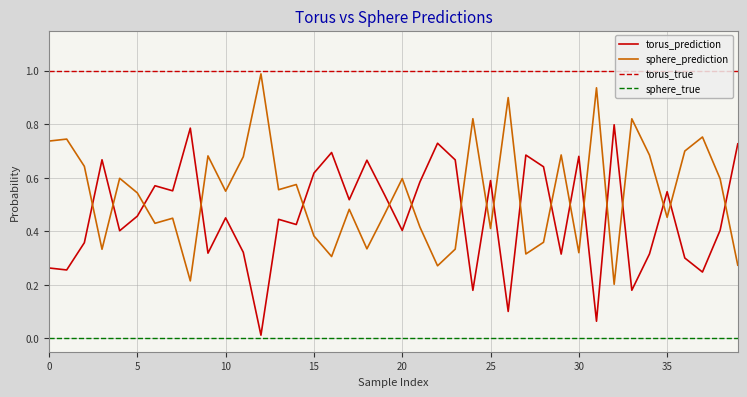

How many lines are shown in the chart?

4